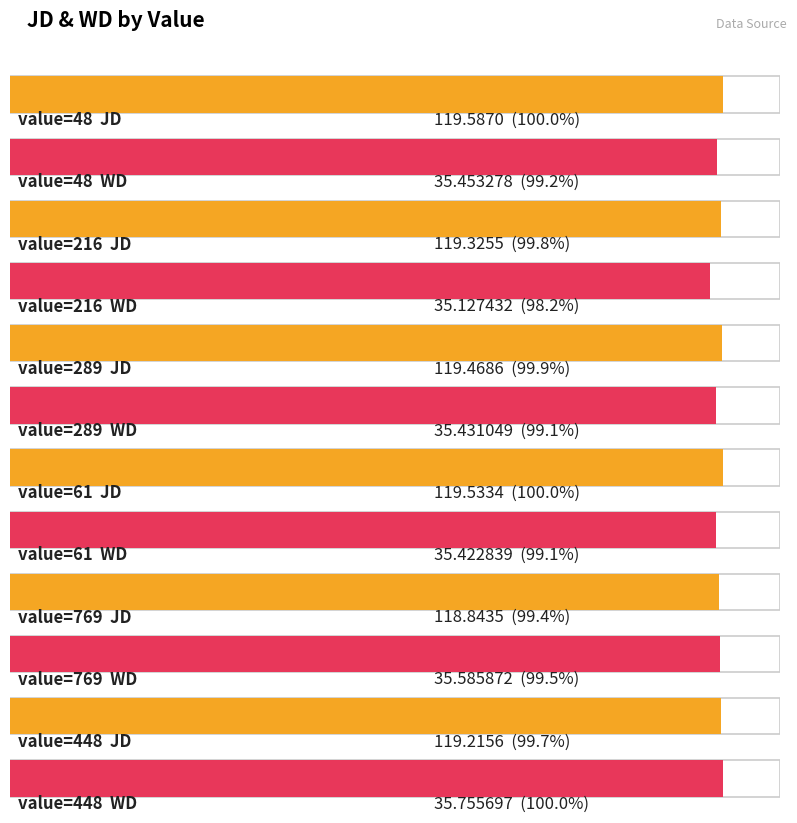

Rank the series by their average value, from lowest to highest.

WD, JD